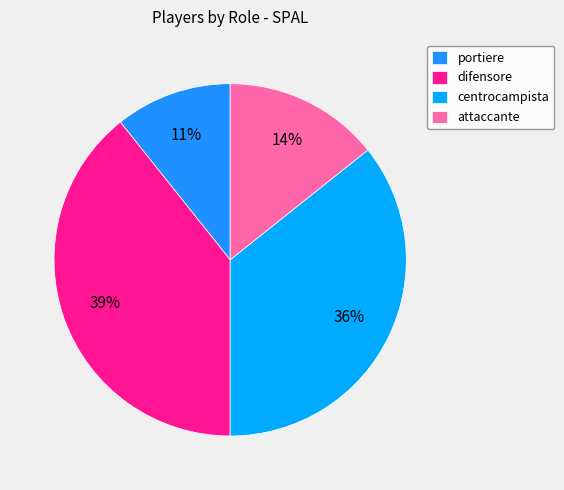

Is there a majority slice in this chart?

No